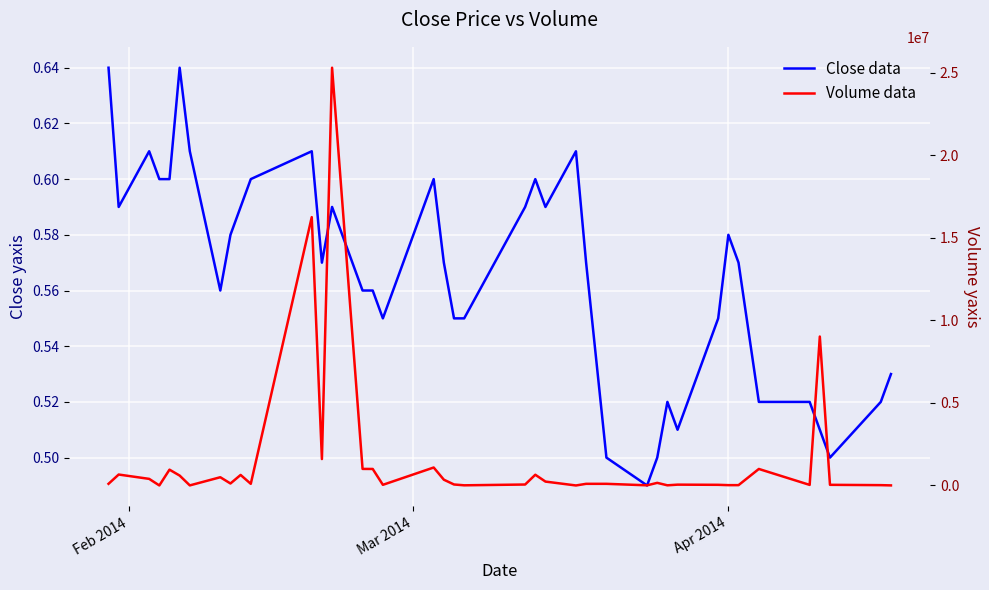

True or false: Volume data and Close data intersect in this chart.

False